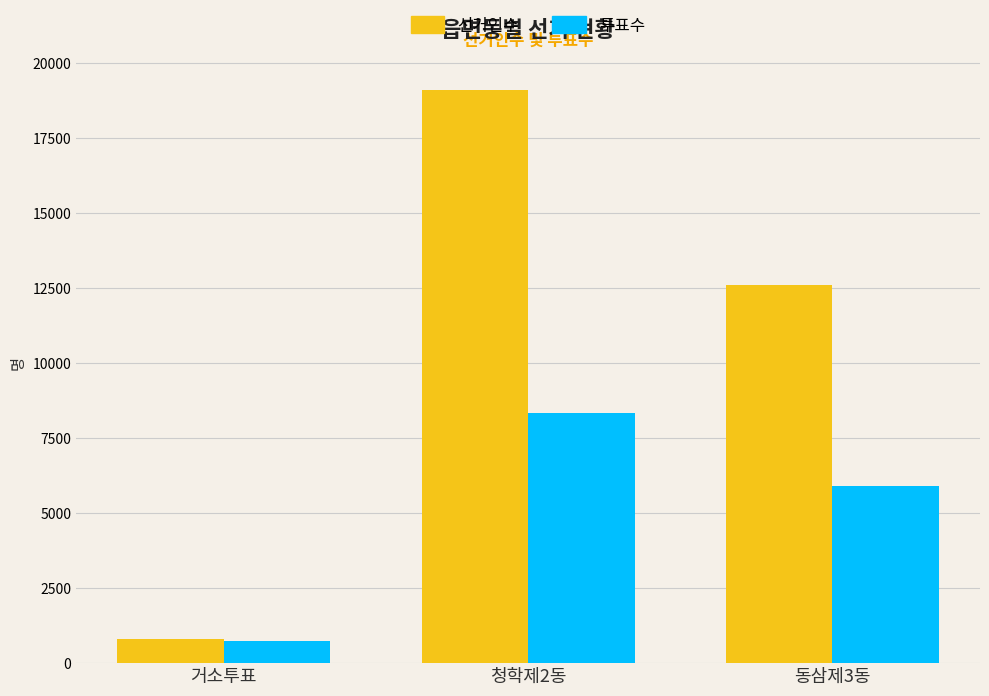

Is the value of 선거인수 at 청학제2동 greater than the value of 투표수 at 거소투표?

Yes